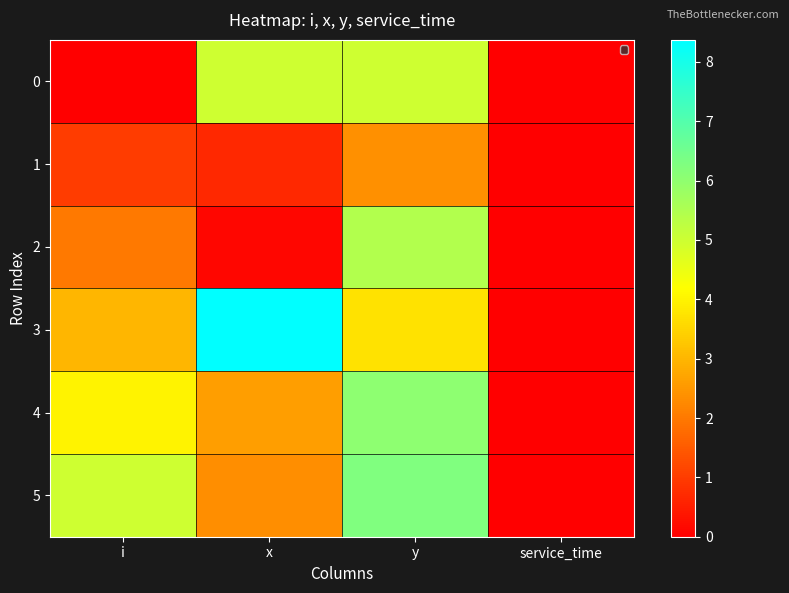

Reading right to left, transcribe all the data shown in this chart.

0: service_time=0.0	y=5.0	x=5.0	i=0.0
1: service_time=0.0	y=2.4	x=0.7	i=1.0
2: service_time=0.0	y=5.4	x=0.1	i=2.0
3: service_time=0.0	y=3.7	x=8.4	i=3.0
4: service_time=0.0	y=6.0	x=2.6	i=4.0
5: service_time=0.0	y=6.3	x=2.3	i=5.0